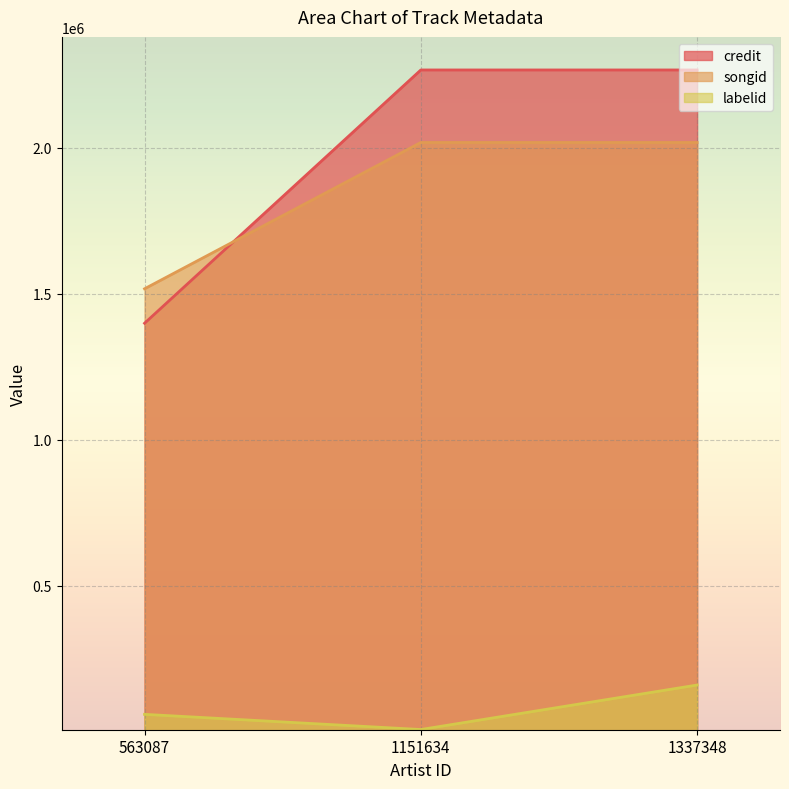

What is the total value across all series at 1337348?

4444907